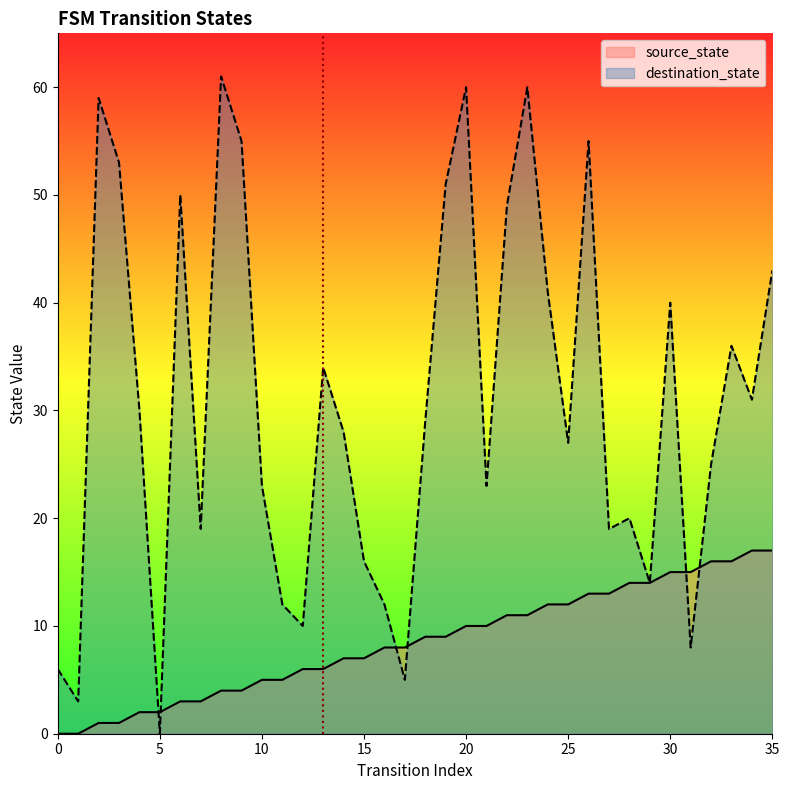

Does the chart display data point markers on the line(s)?

No